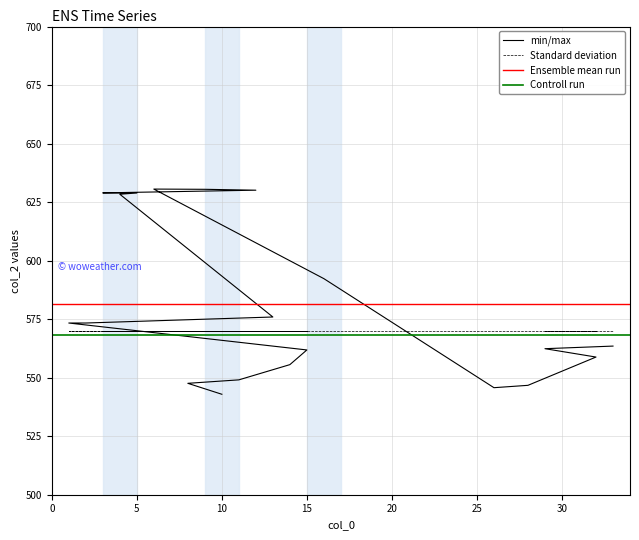

Approximately how many times larger is the value at 3 compared to 5?

1.0